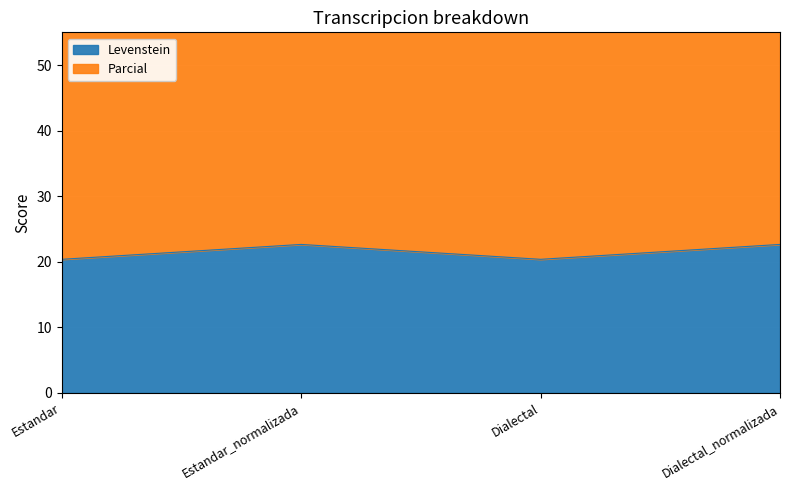

The value of Levenstein at Estandar_normalizada is 22.6. True or false?

True